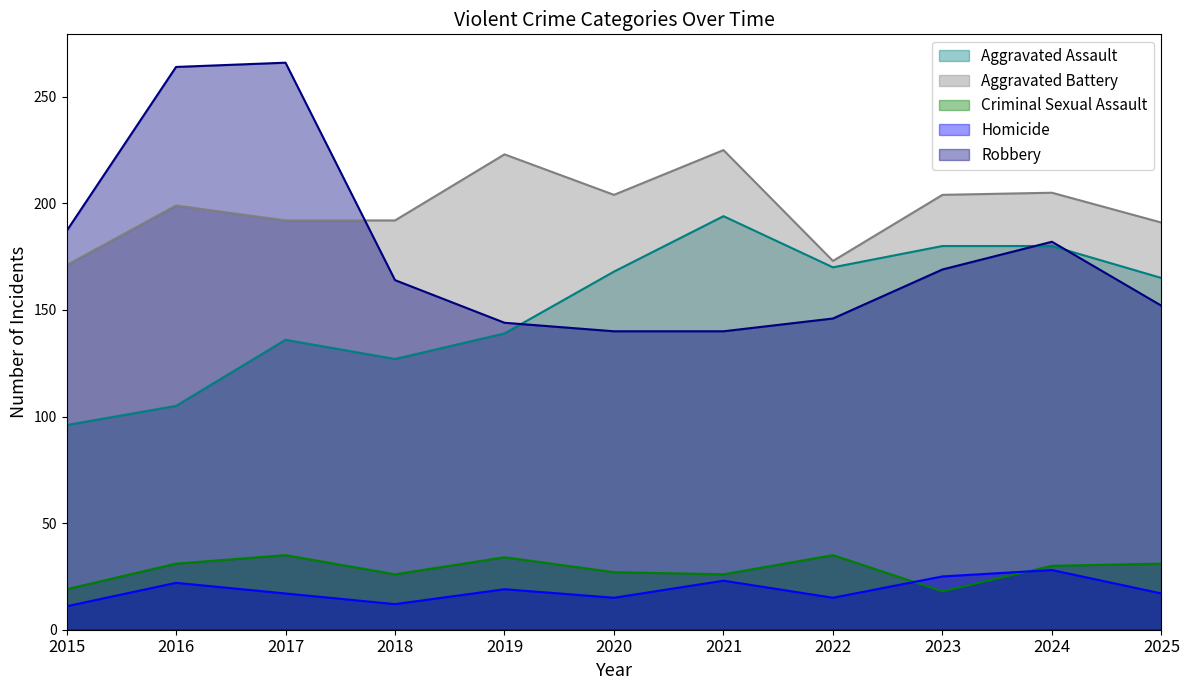

What is the value of the Homicide point at the 3rd from the left?

17